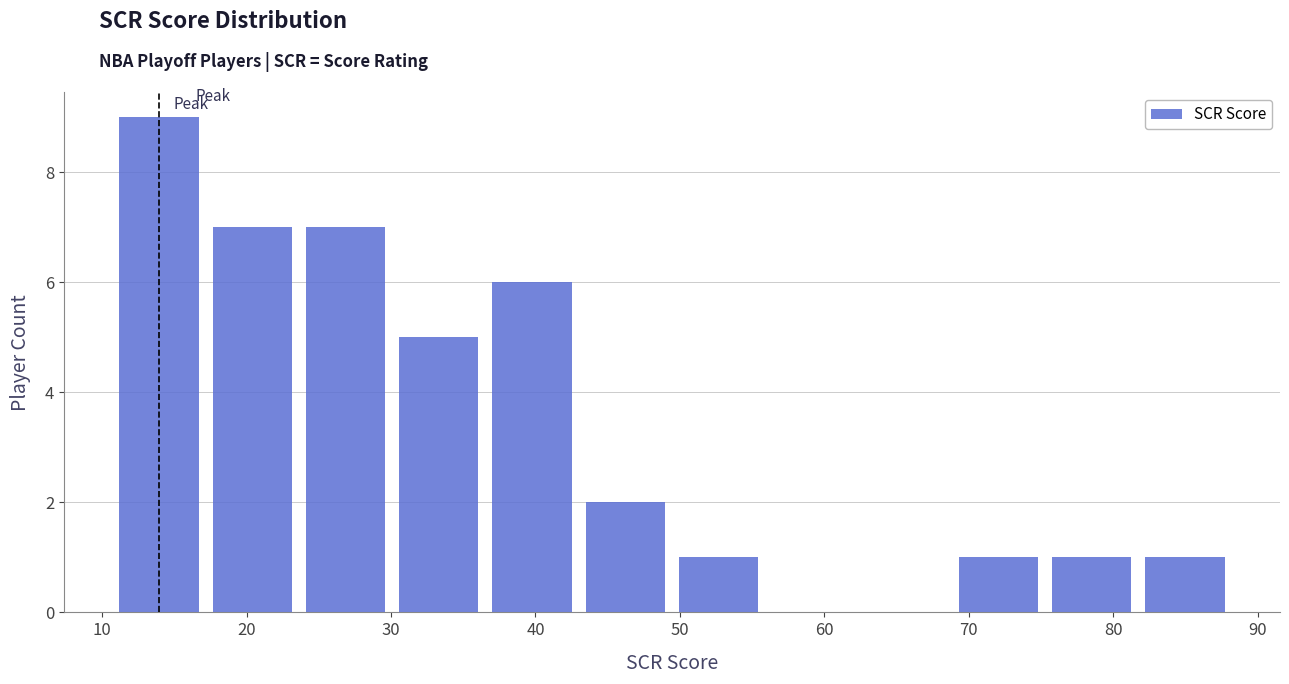

Over which range of the x-axis is the bar tallest?

11 to 17